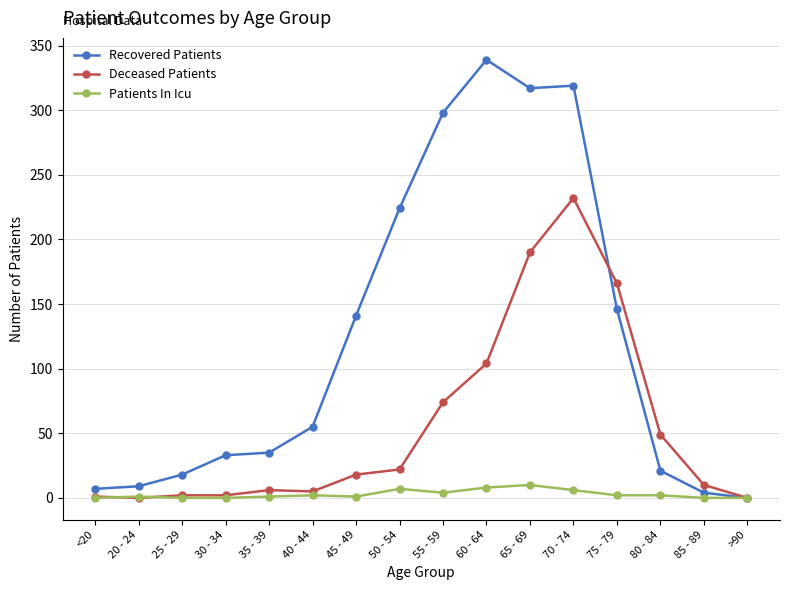

Which series has the largest total across all categories?

Recovered Patients